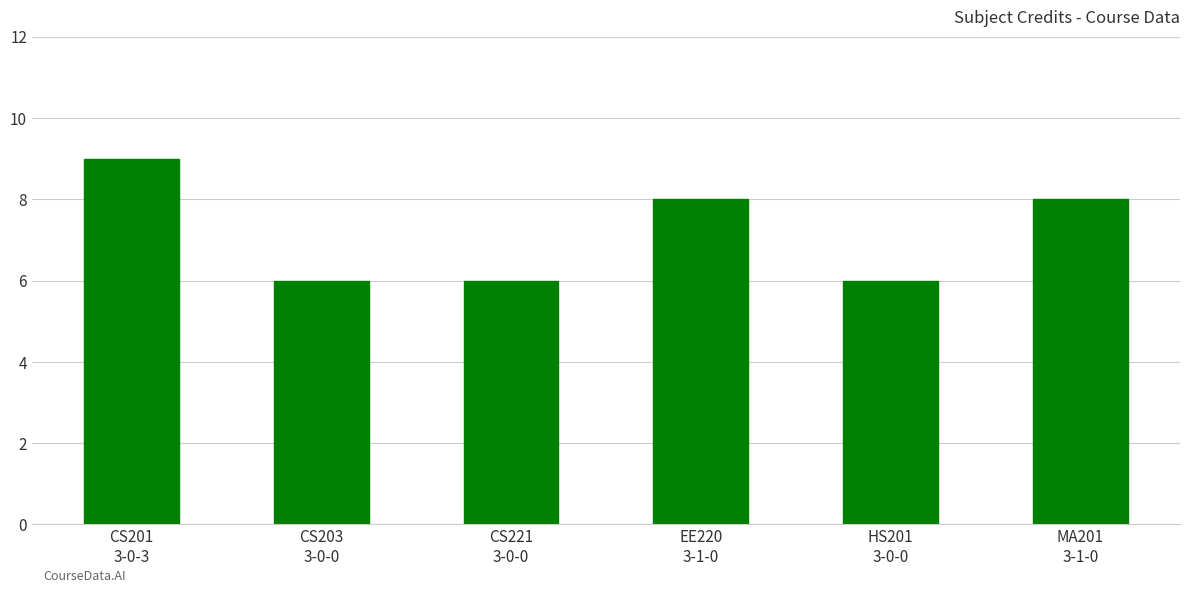

What is the difference between the maximum and minimum values?

3